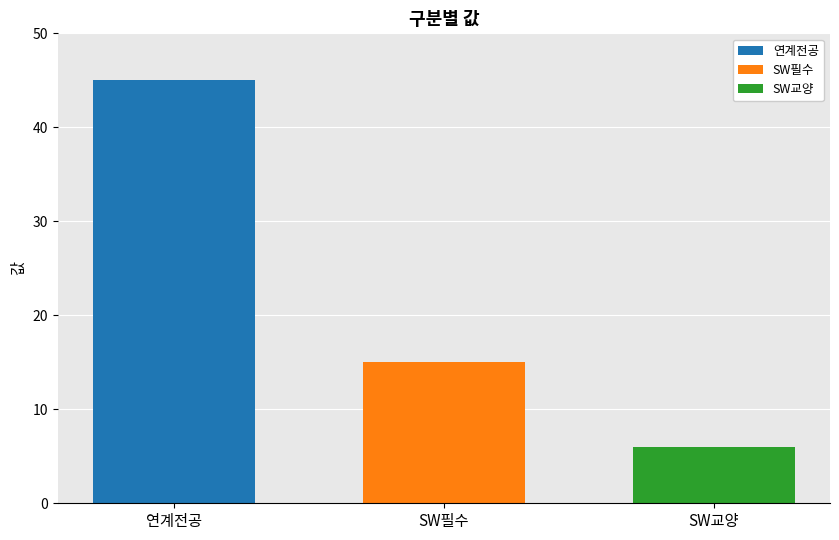

Which series has the largest range (max minus min)?

연계전공